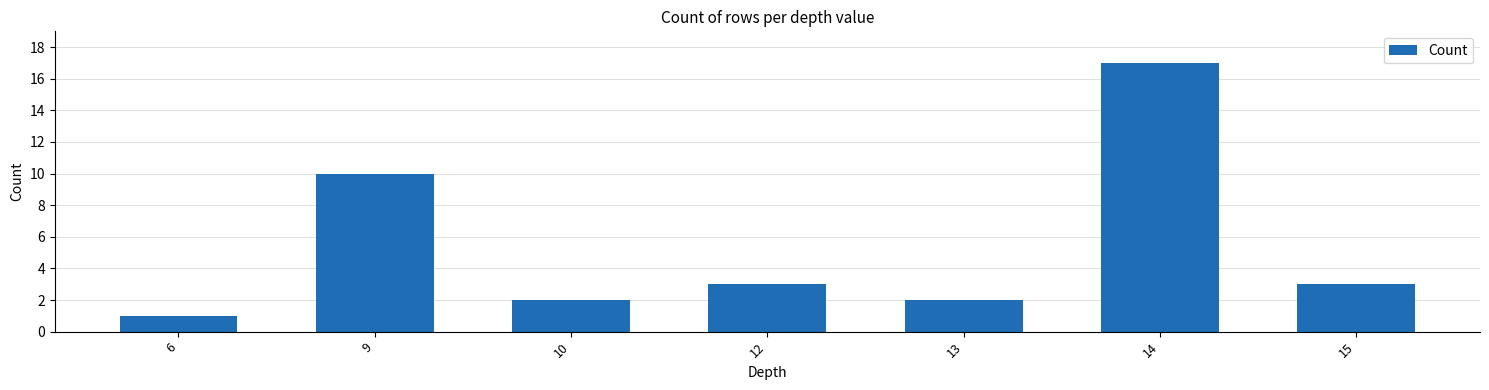

What is the value of the 1st bar from the left?

1